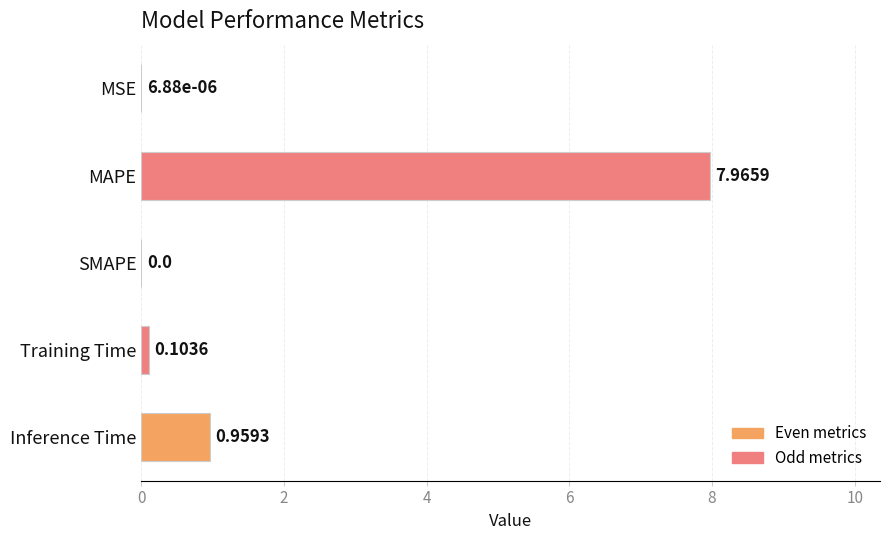

Where is the data nearest to the value 3?

Inference Time